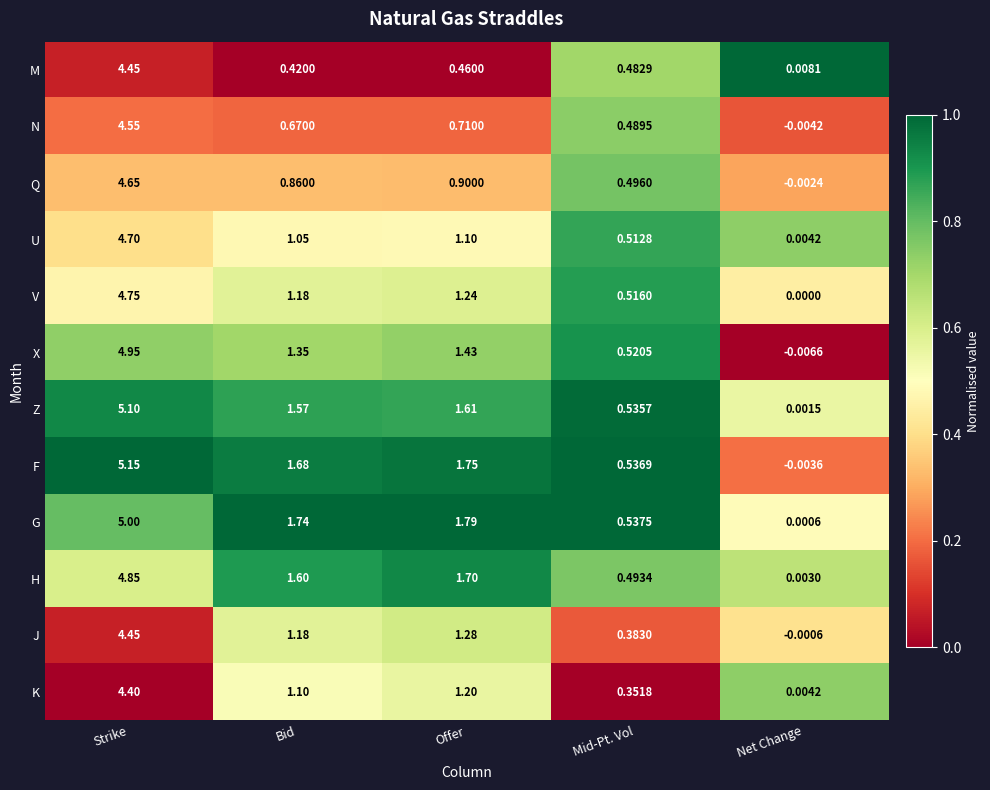

Which label corresponds to the smallest value in the chart?

Net Change